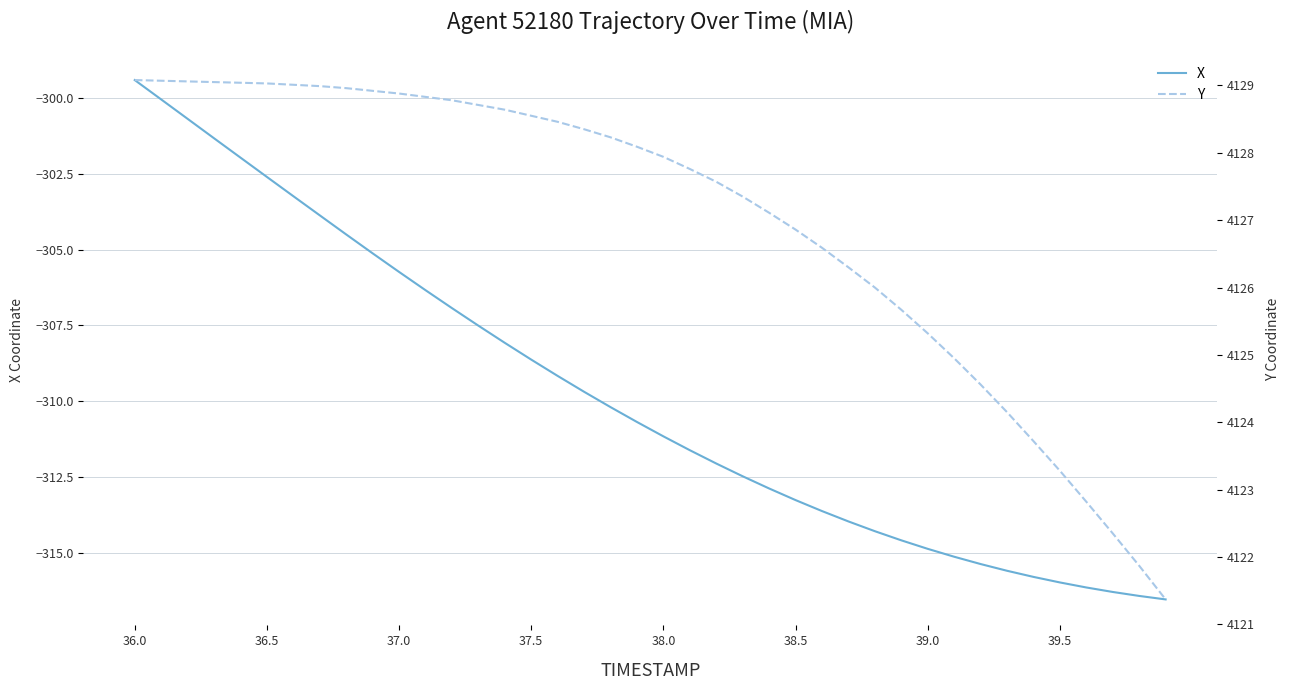

At which label does X first exceed -310?

36.0